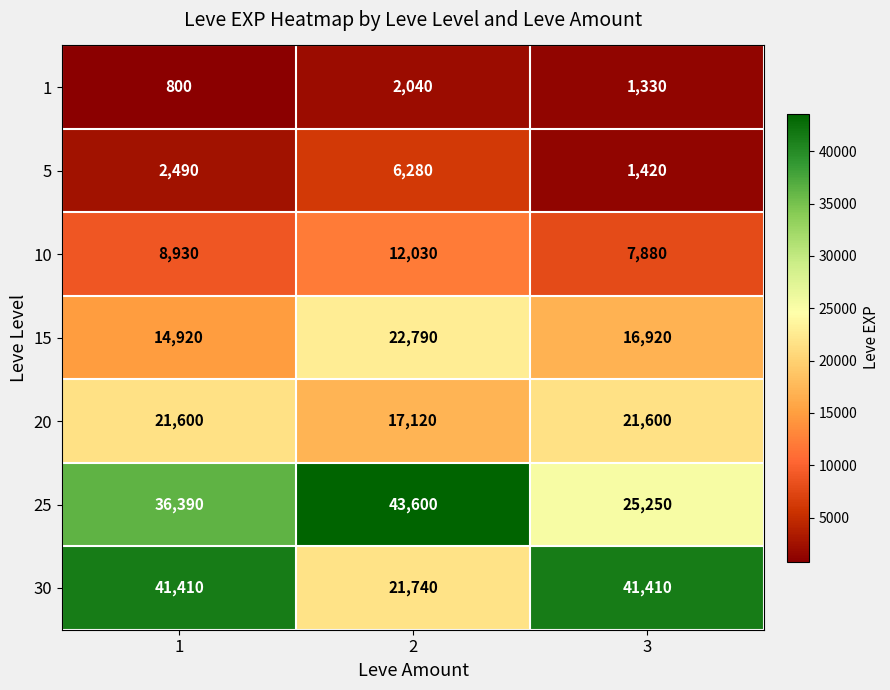

Reading left to right, transcribe all the data shown in this chart.

1: 800	2040	1330
5: 2490	6280	1420
10: 8930	12030	7880
15: 14920	22790	16920
20: 21600	17120	21600
25: 36390	43600	25250
30: 41410	21740	41410